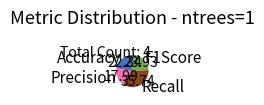

Which slice is the largest?

Recall